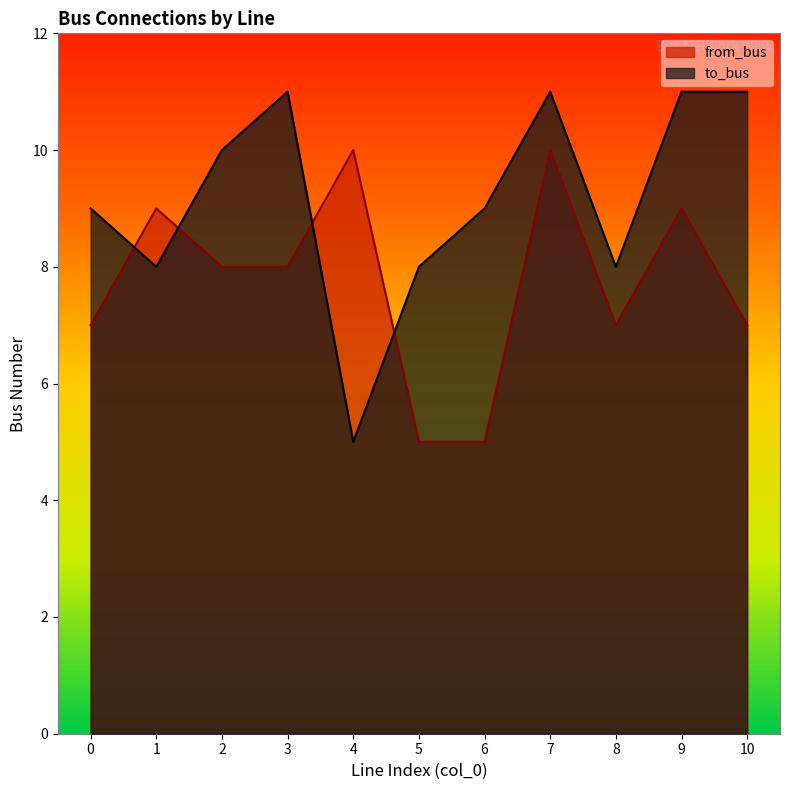

Which series changed the most between 0 and 9?

from_bus